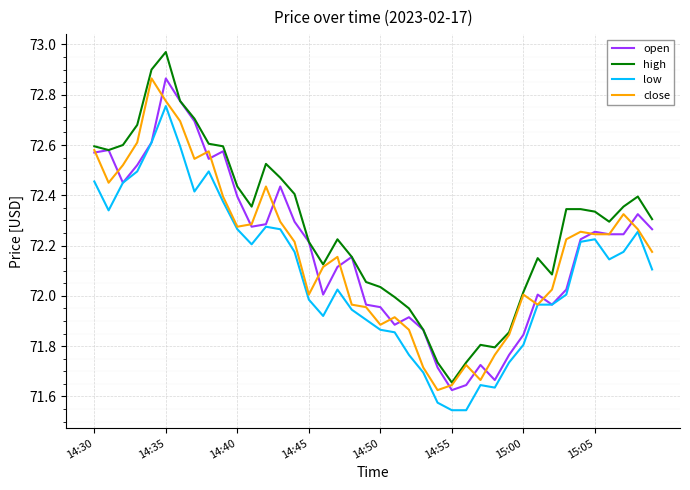

Which series has the largest total across all categories?

high